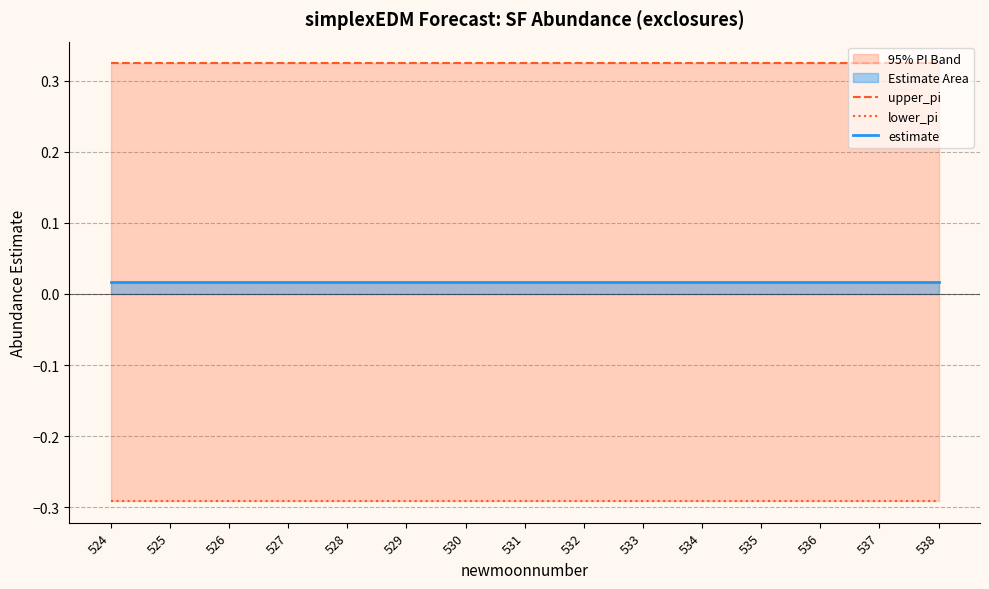

Which series has the largest range (max minus min)?

upper_pi